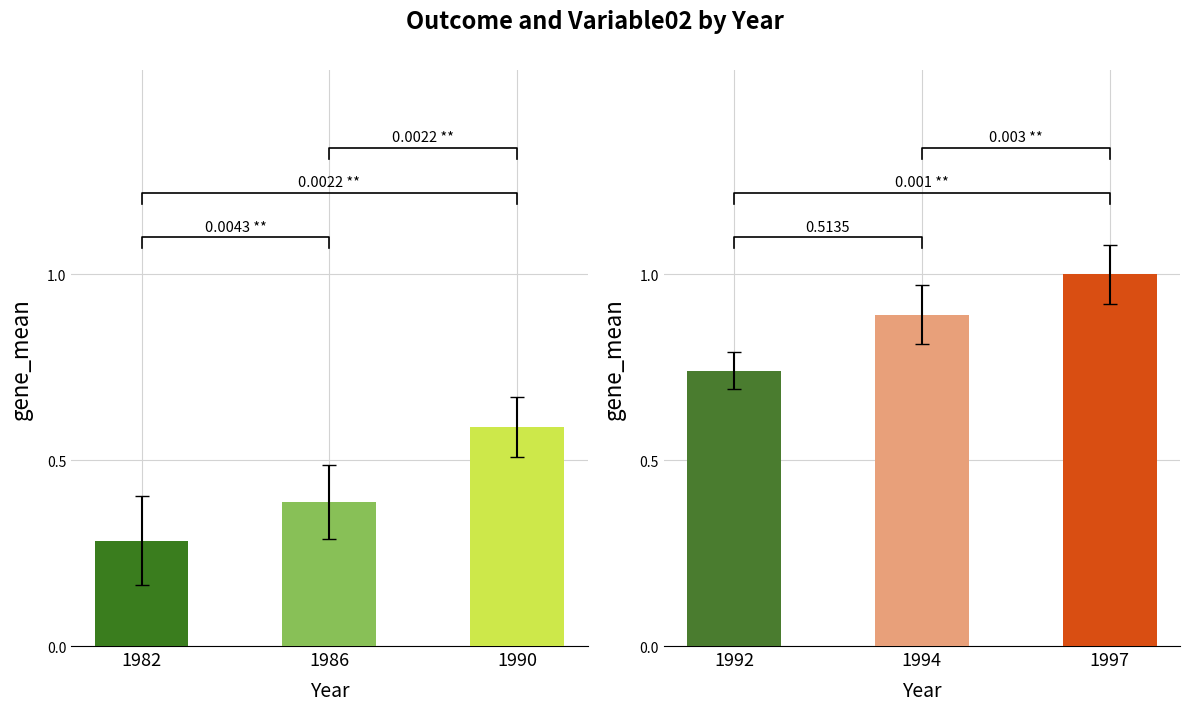

What are all the series names shown in the legend?

Outcome, Variable02